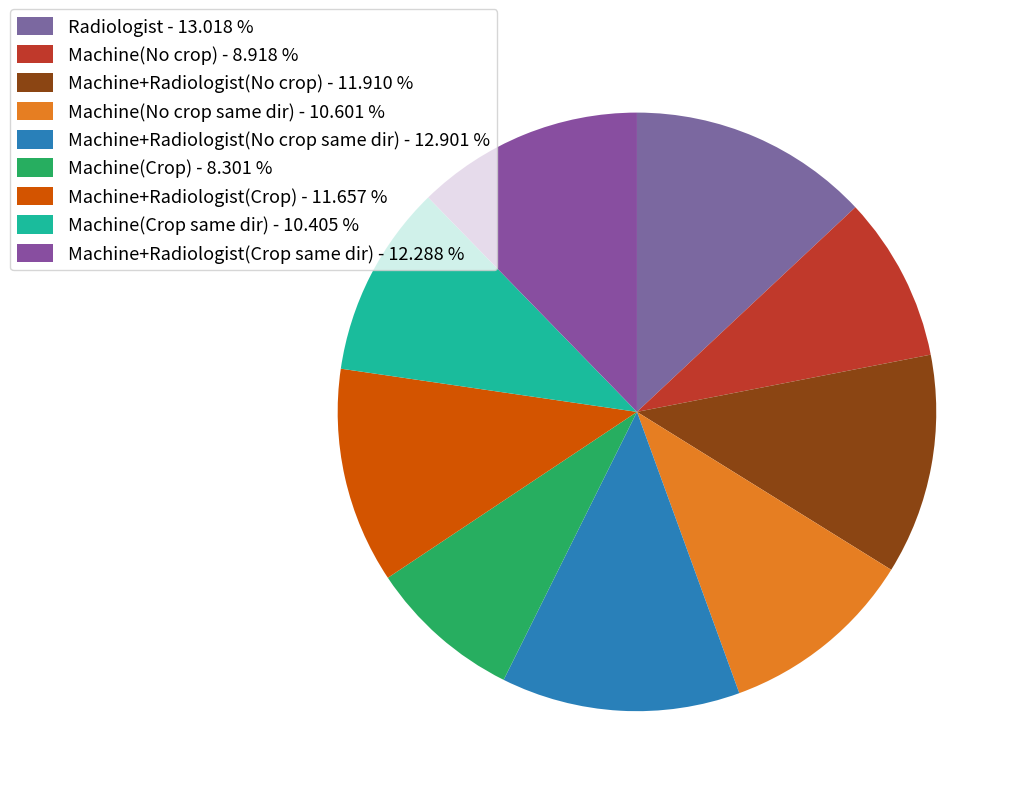

How many slices are in this pie chart?

9